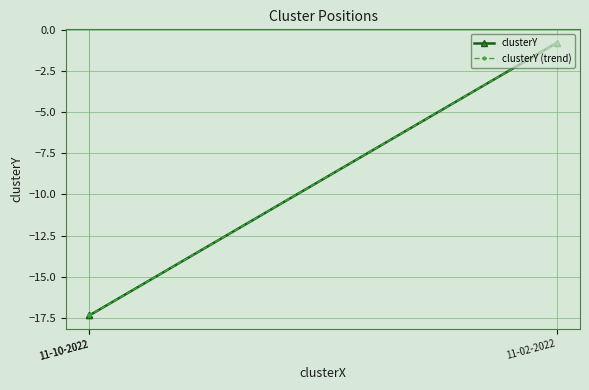

What is the smallest value displayed?

-17.3